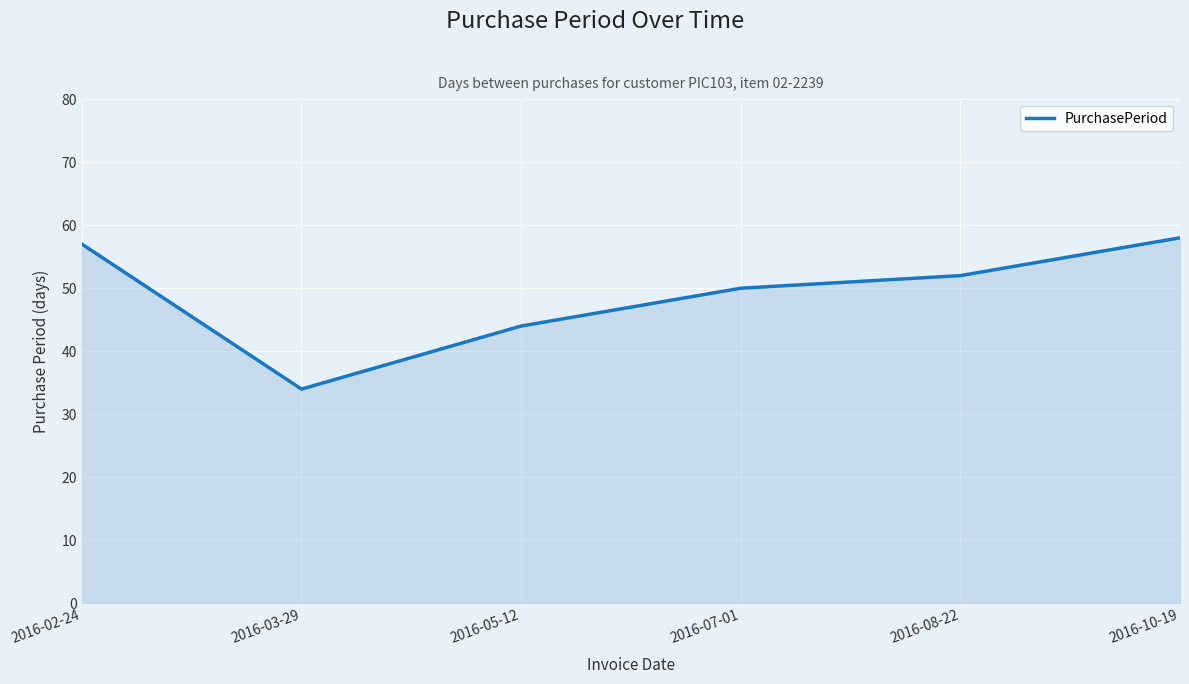

The chart shows a value of 57 at 2016-02-24. True or false?

True